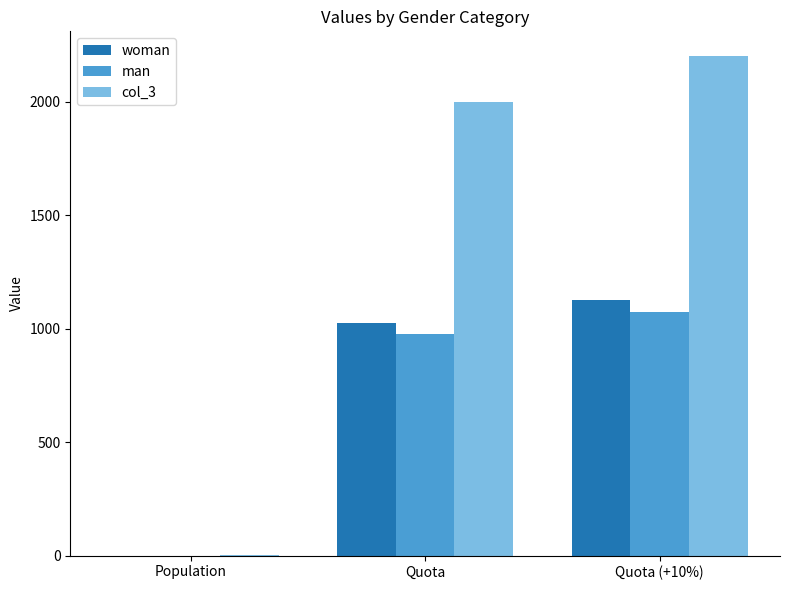

What is the sum of the man values at Quota (+10%) and Quota?

2049.0